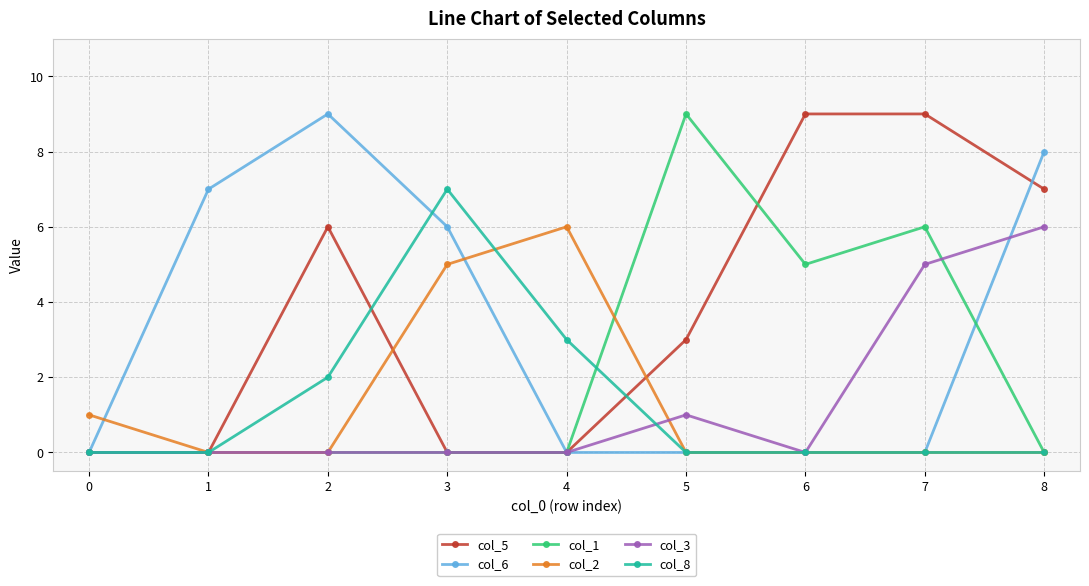

How many data points does each series have?

9